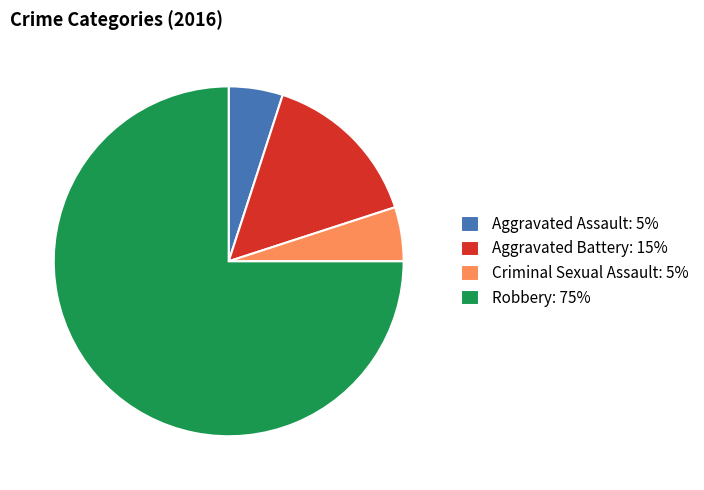

Approximately how many times larger is the value at Robbery: 75% compared to Aggravated Battery: 15%?

5.0